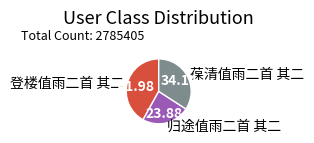

Is it true that 葆清值雨二首 其二 is 34% of the pie?

True